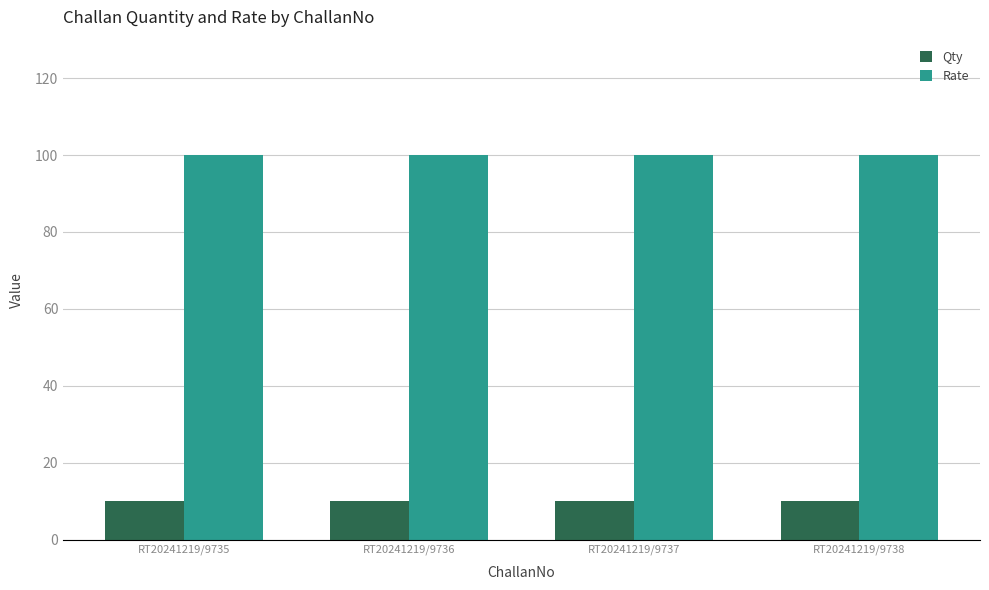

Is it true that Rate equals 100 at RT20241219/9735?

True